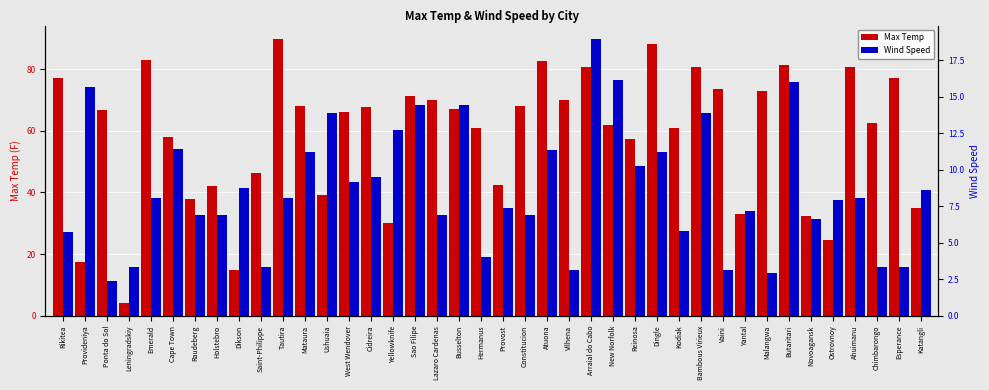

Read the Max Temp value at Esperance.

77.0